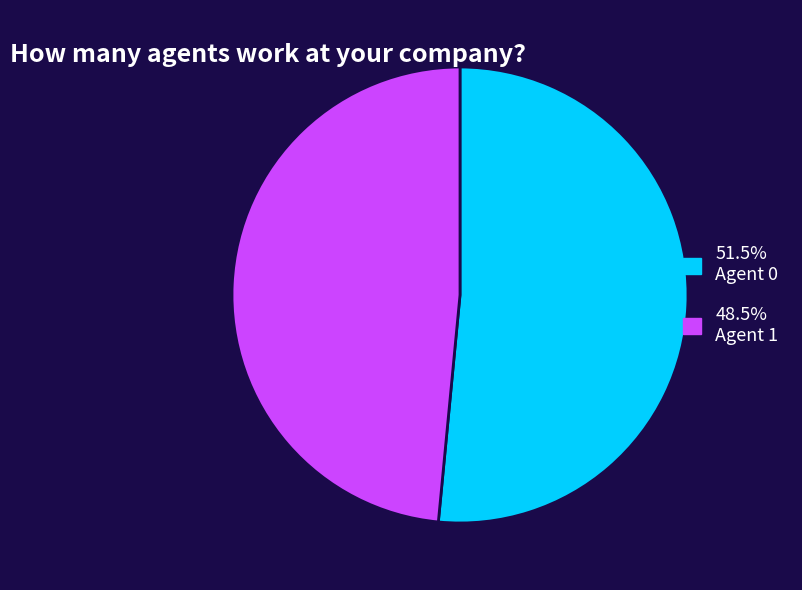

Is there any slice that represents more than half of the pie?

Yes